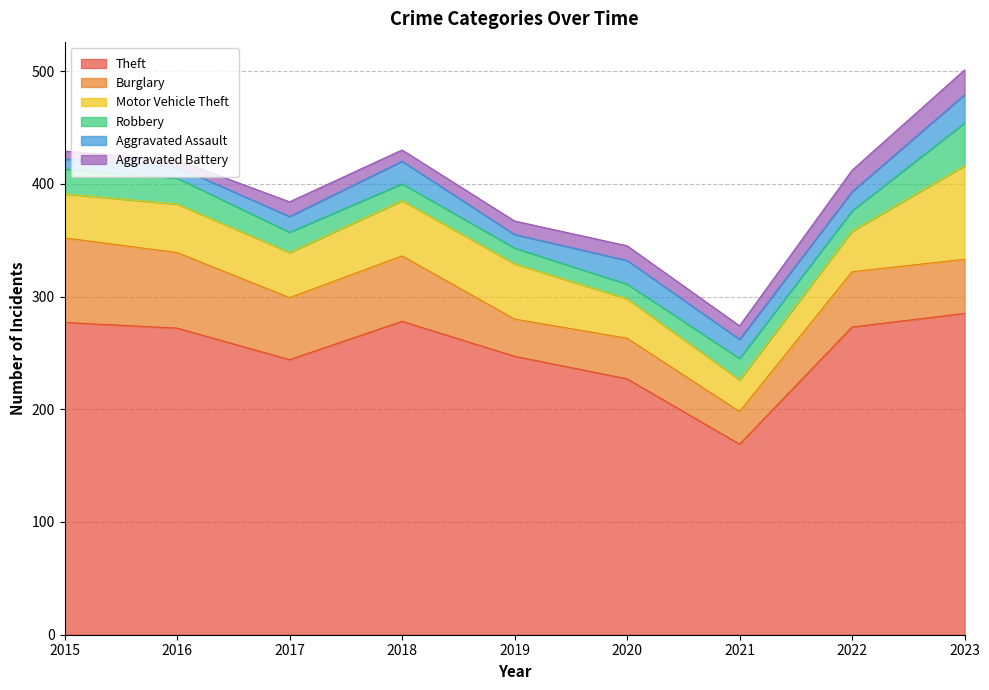

What are all the series names shown in the legend?

Theft, Burglary, Motor Vehicle Theft, Robbery, Aggravated Assault, Aggravated Battery